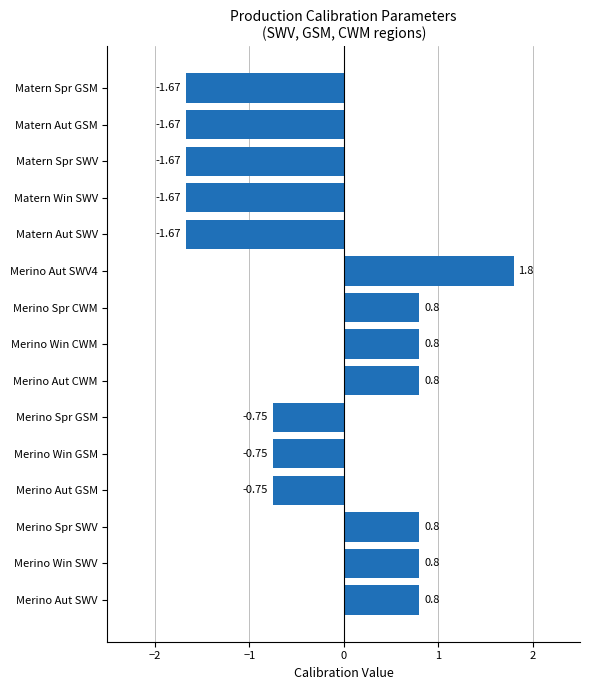

What is the maximum value shown in the chart?

1.8